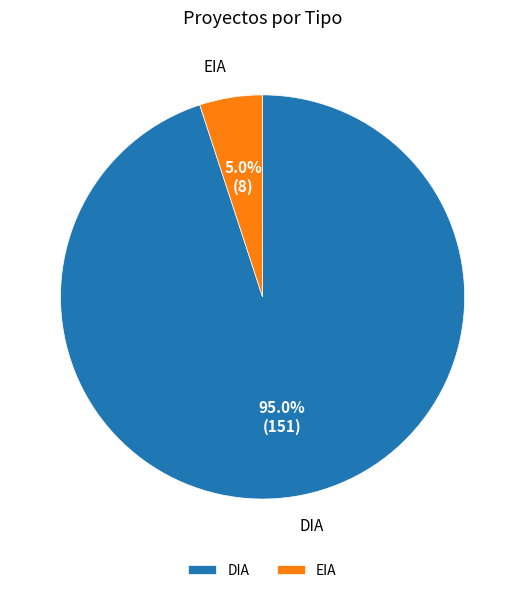

Is it true that EIA is 5% of the pie?

True